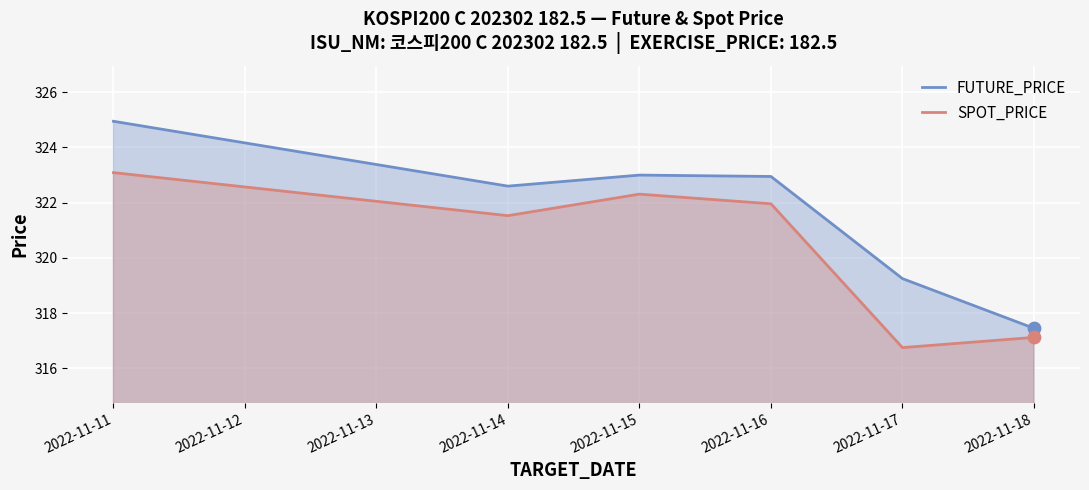

At which category is the sum across all series the highest?

2022-11-11